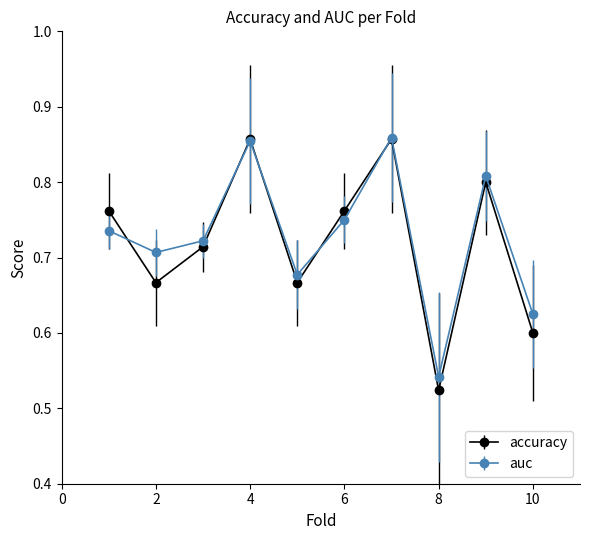

At how many categories does at least one series exceed 0?

10